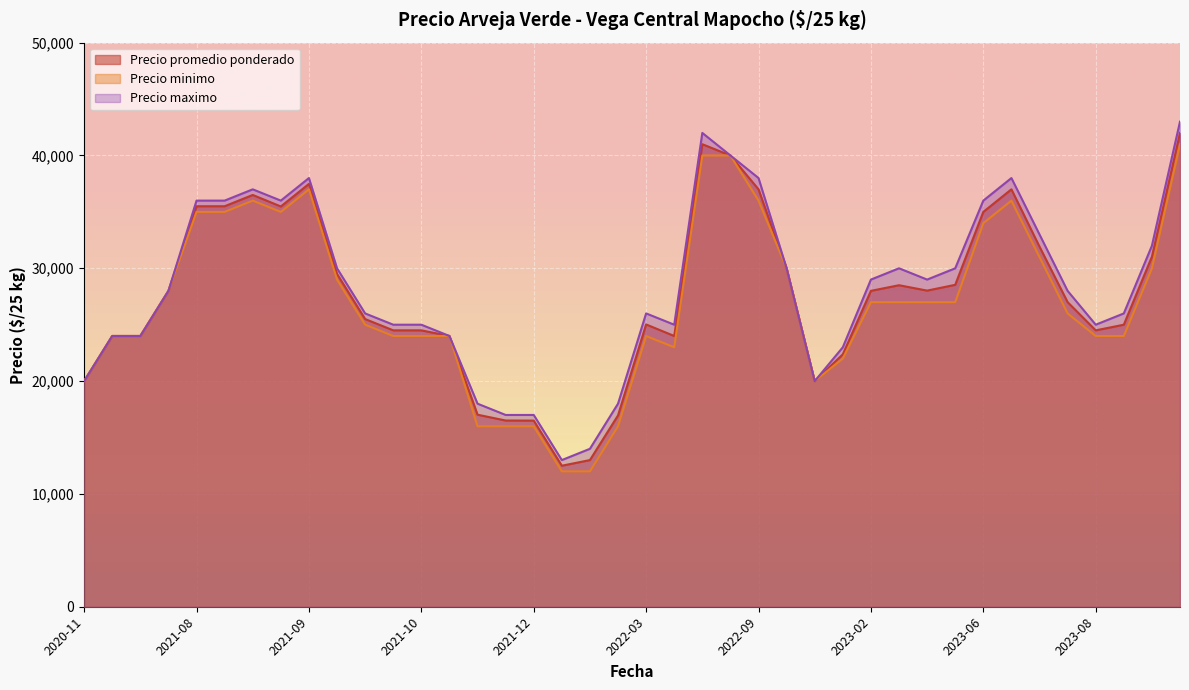

What is the approximate value of Precio promedio ponderado at 2022-08-19?

41000